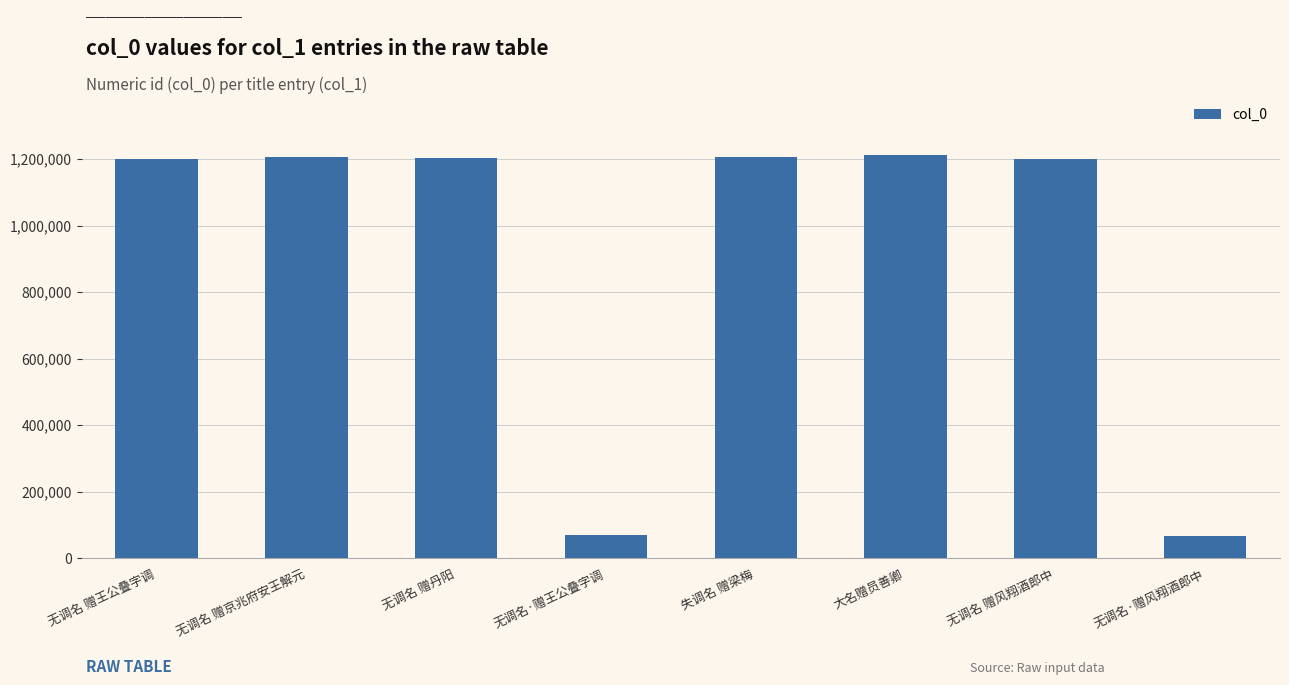

Are the bars grouped side by side (vs. stacked)?

No